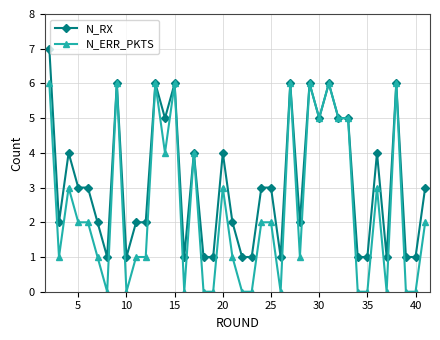

Rank the series by their maximum value, from highest to lowest.

N_RX, N_ERR_PKTS